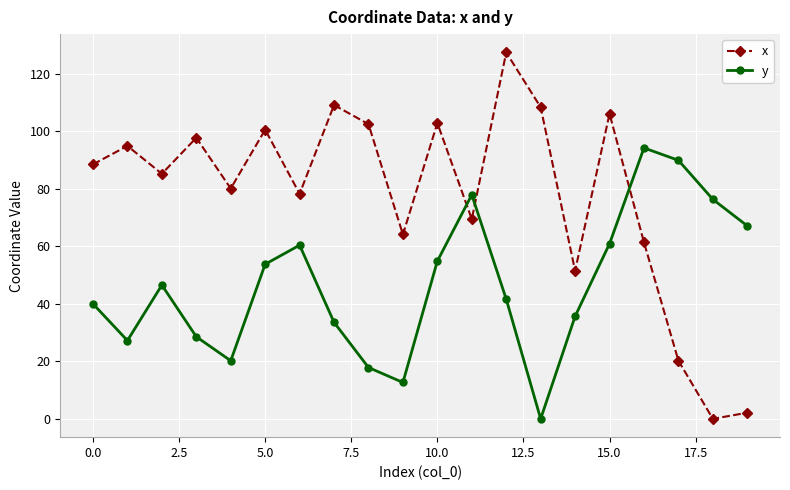

True or false: x and y cross at least once.

True